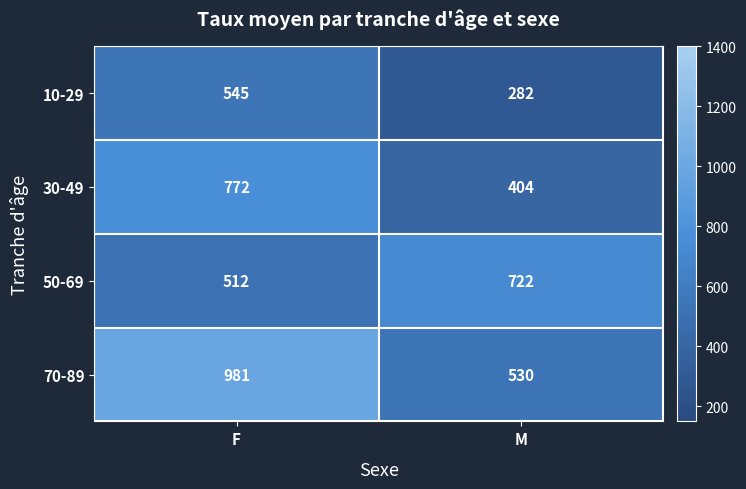

At which category does the chart reach its peak across all series?

F